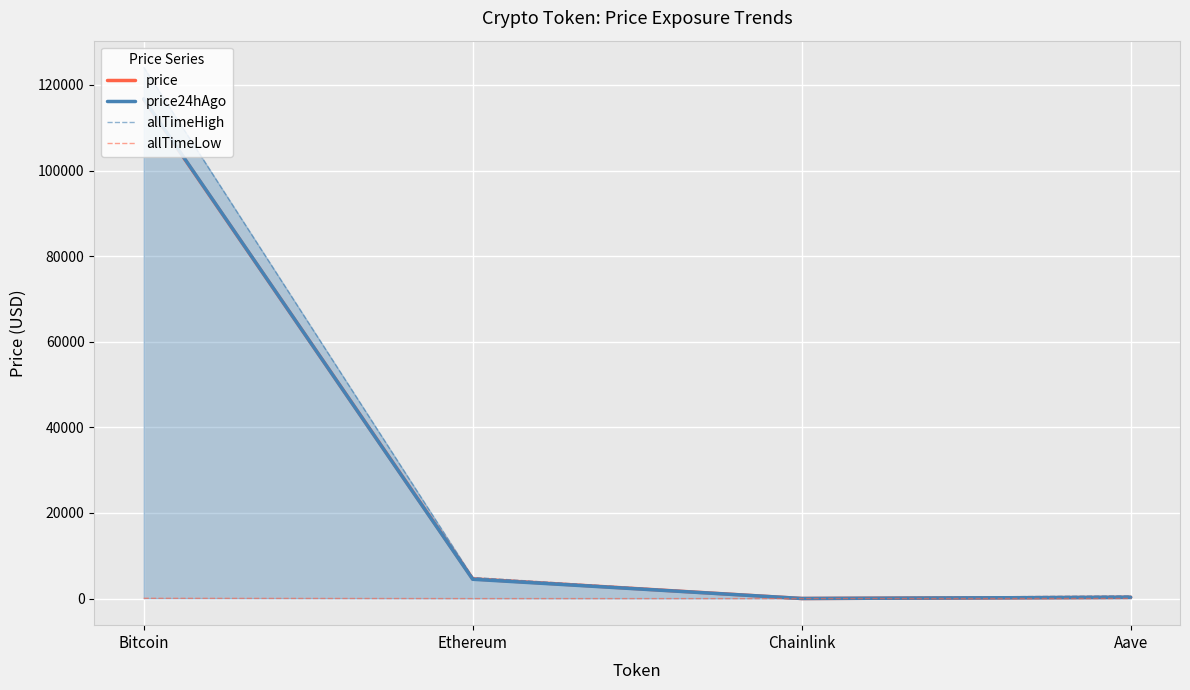

Which series has the largest range (max minus min)?

allTimeHigh